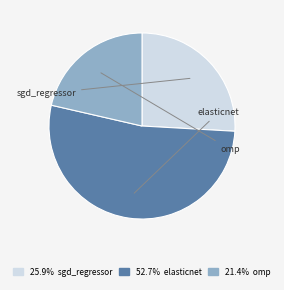

What is the smallest slice in the pie chart?

omp